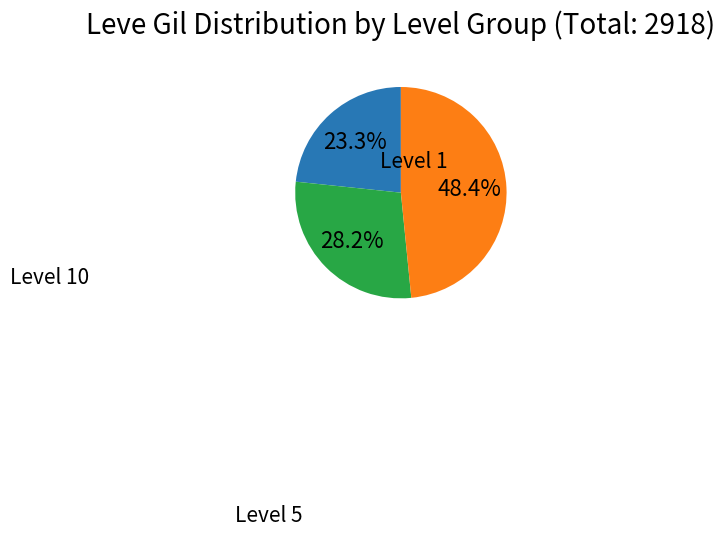

Does any single category account for the majority?

No